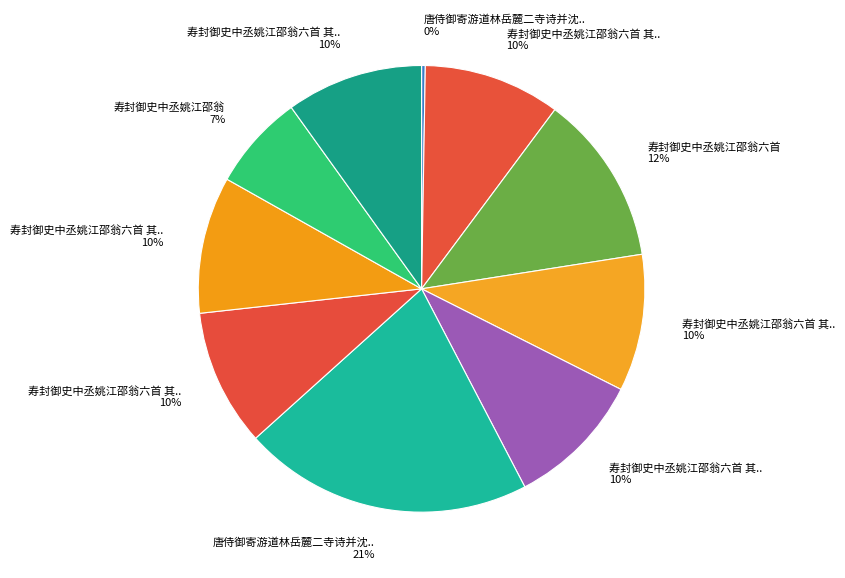

To the nearest percent, what is the difference between the largest and smallest slice percentages?

21%